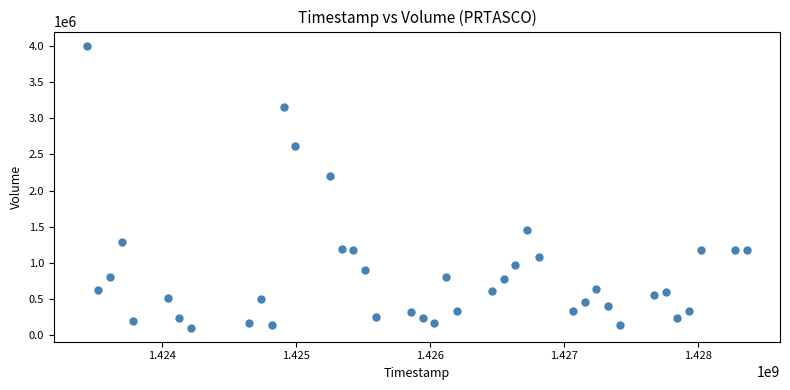

What is the range of X values (max minus min)?

4924800